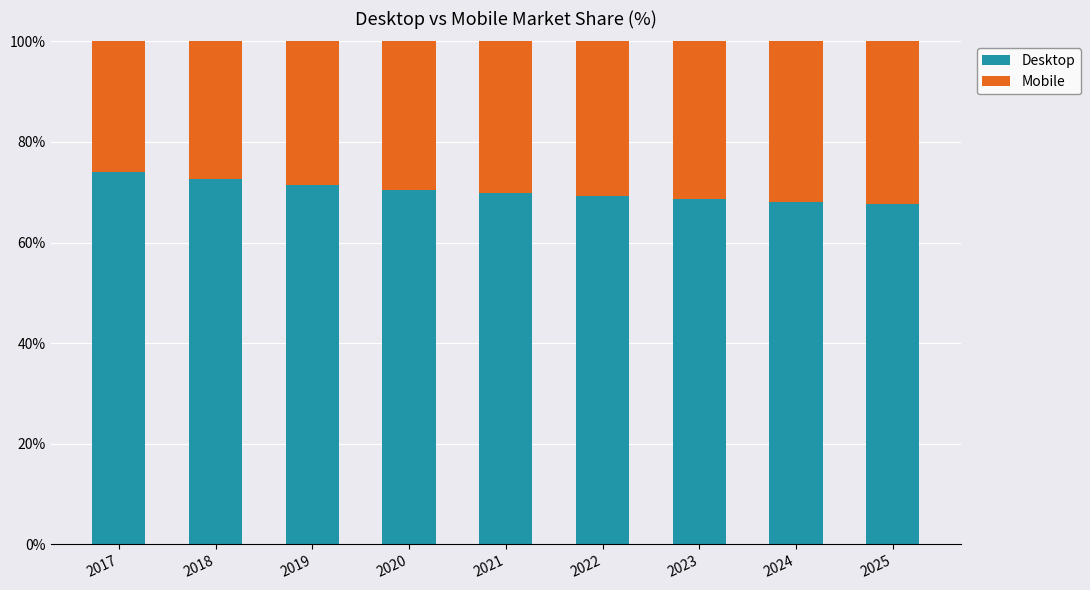

Count the number of data series in this chart.

2